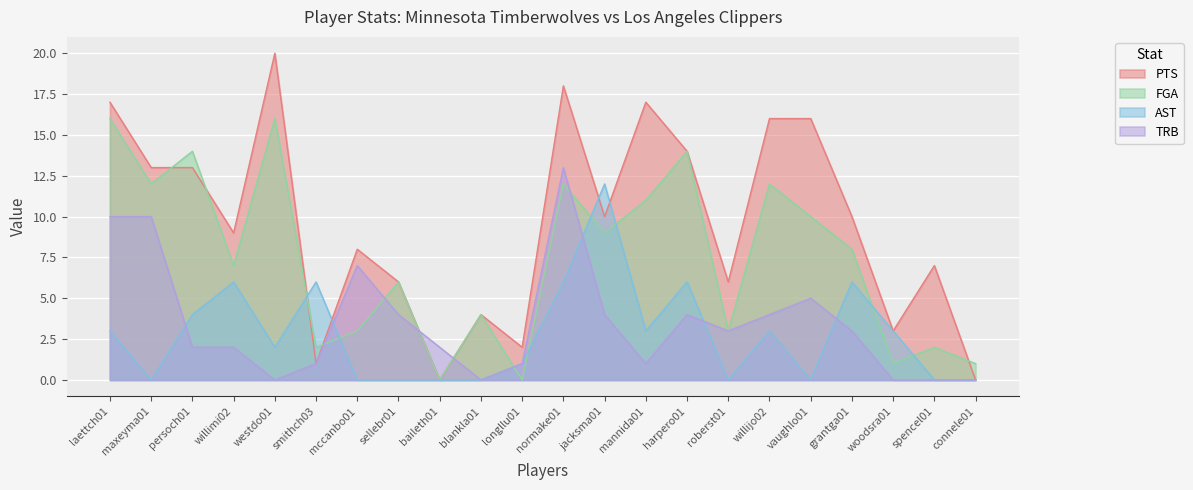

Which series has the largest total across all categories?

PTS